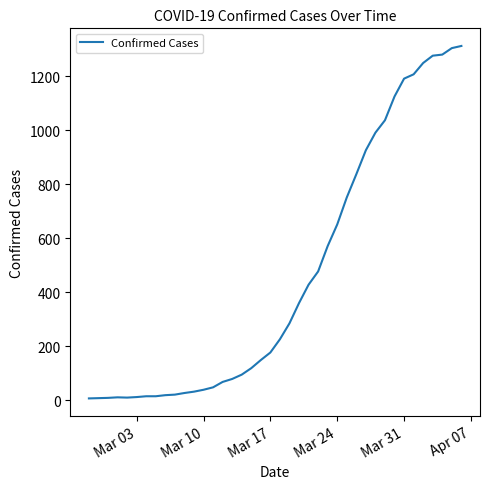

What is the greatest value displayed?

1312